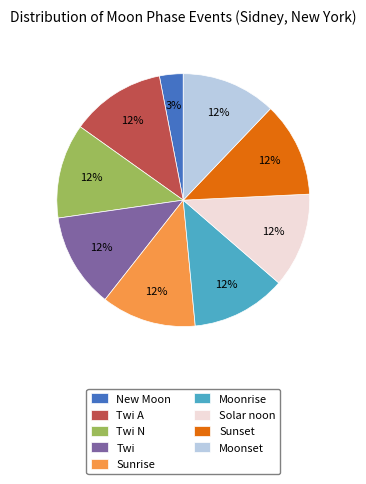

The Twi slice represents 22% of the pie. True or false?

False